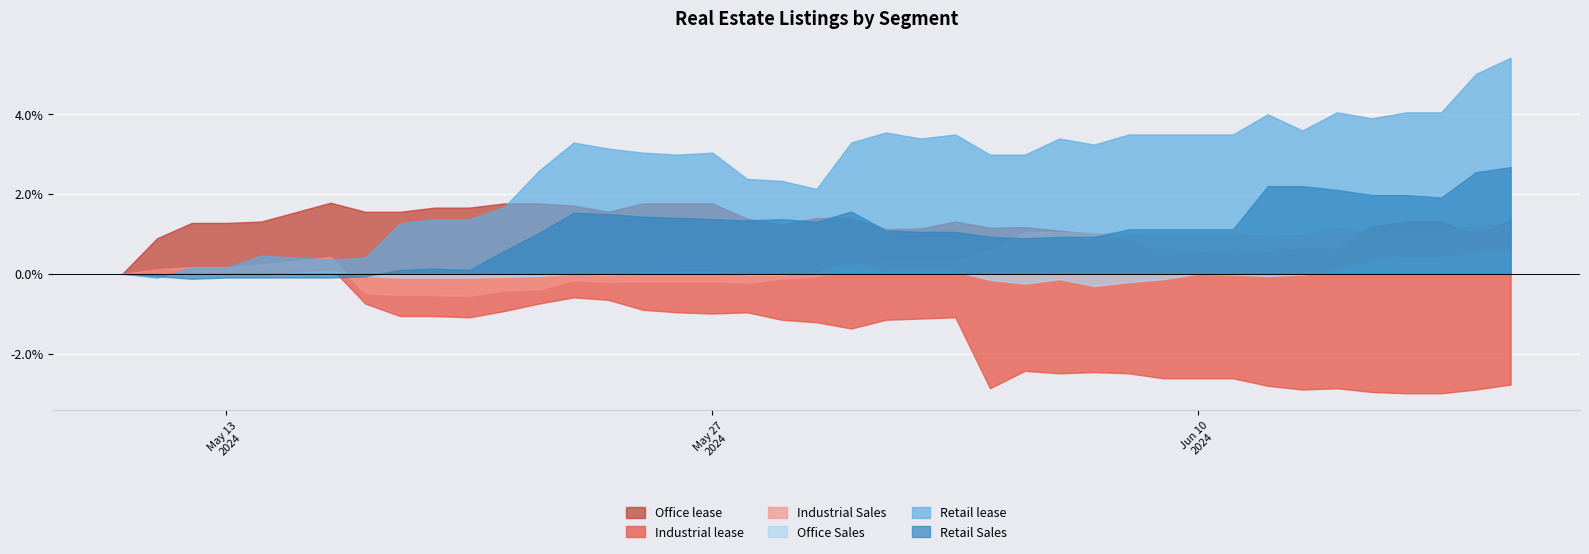

How many data points does each series have?

40